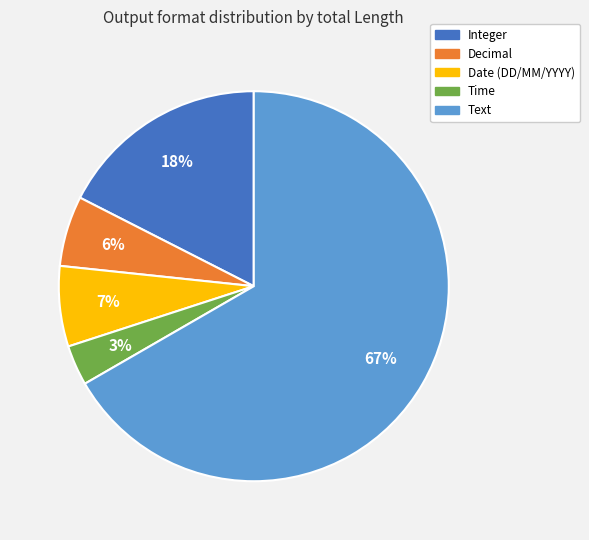

Do Integer and Decimal together represent more than half of the pie?

No